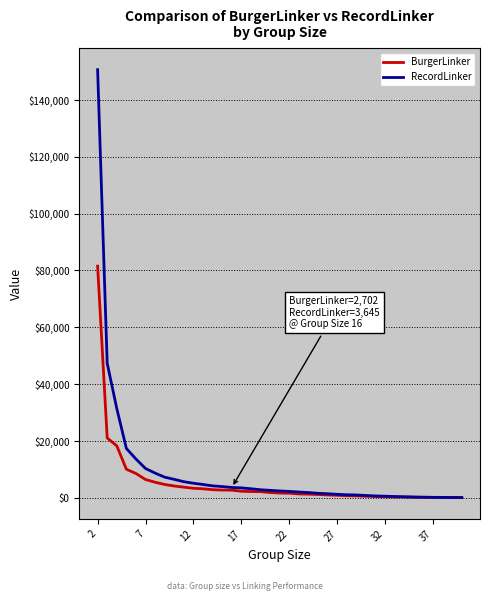

Rank the series by their maximum value, from lowest to highest.

BurgerLinker, RecordLinker